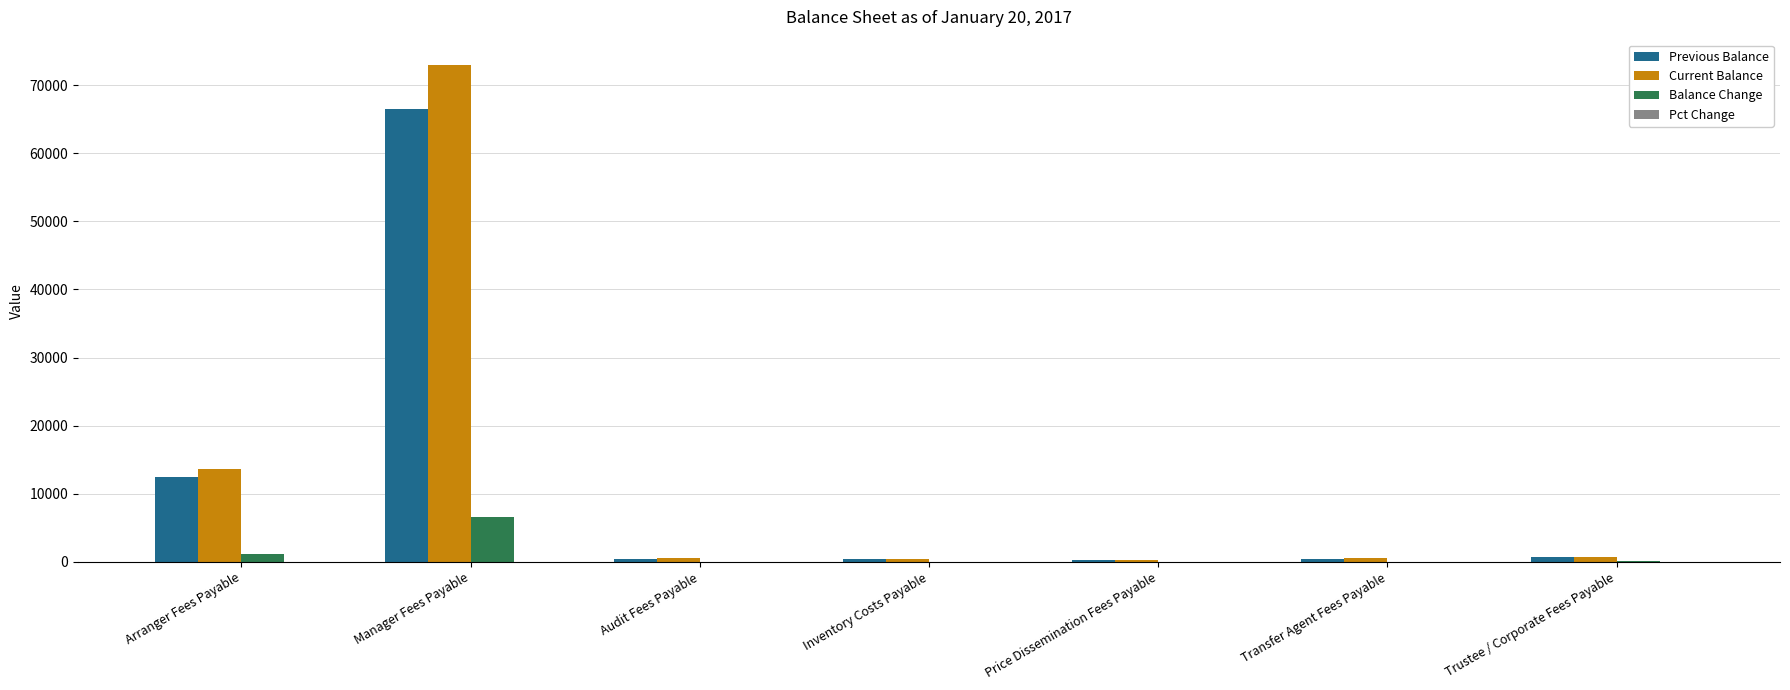

Is the value of Current Balance at Audit Fees Payable greater than the value of Balance Change at Manager Fees Payable?

No